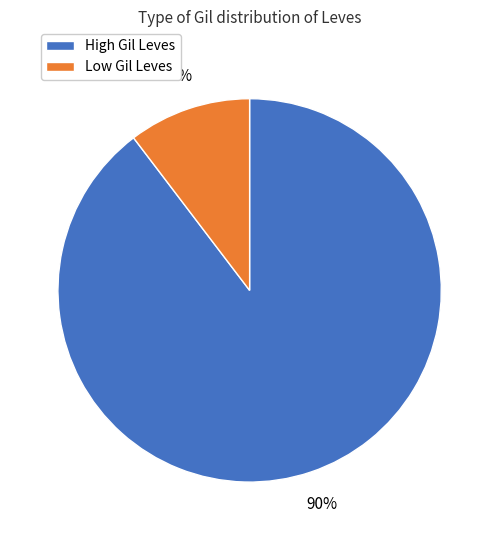

Does any single category account for the majority?

Yes